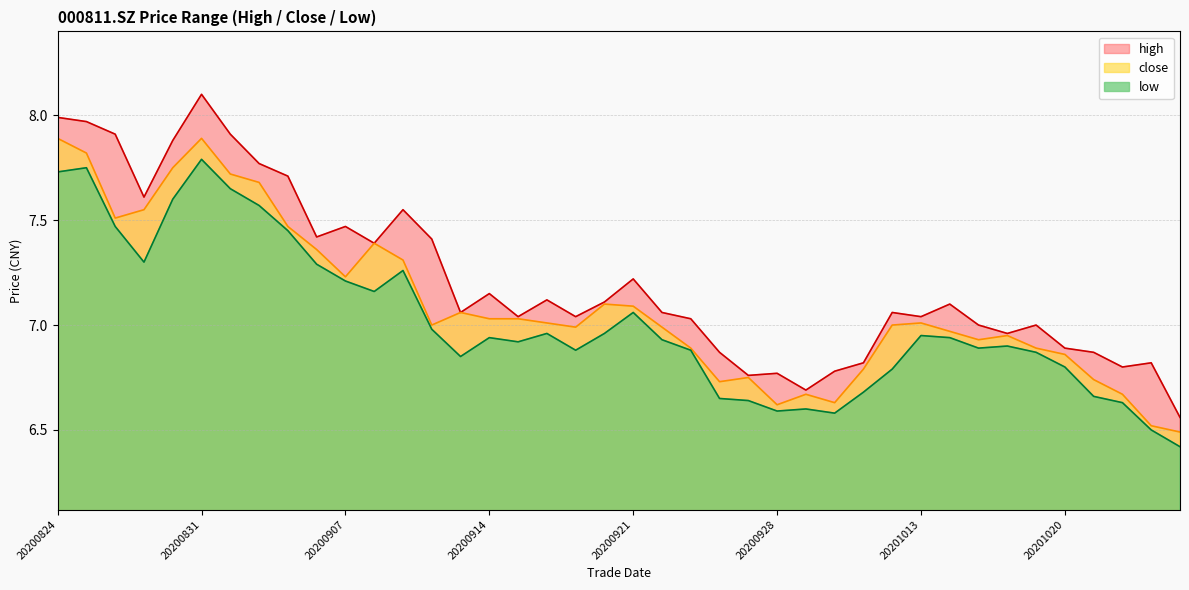

Between 20200922 and 20200921, which is larger?

20200921